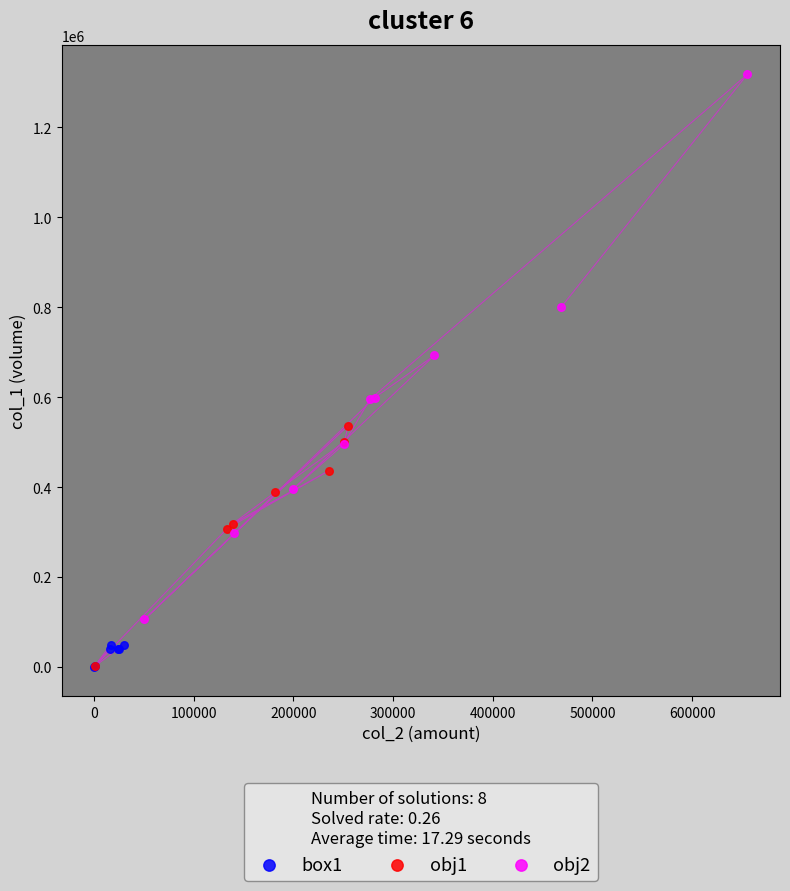

Which series reaches the maximum Y coordinate?

obj2